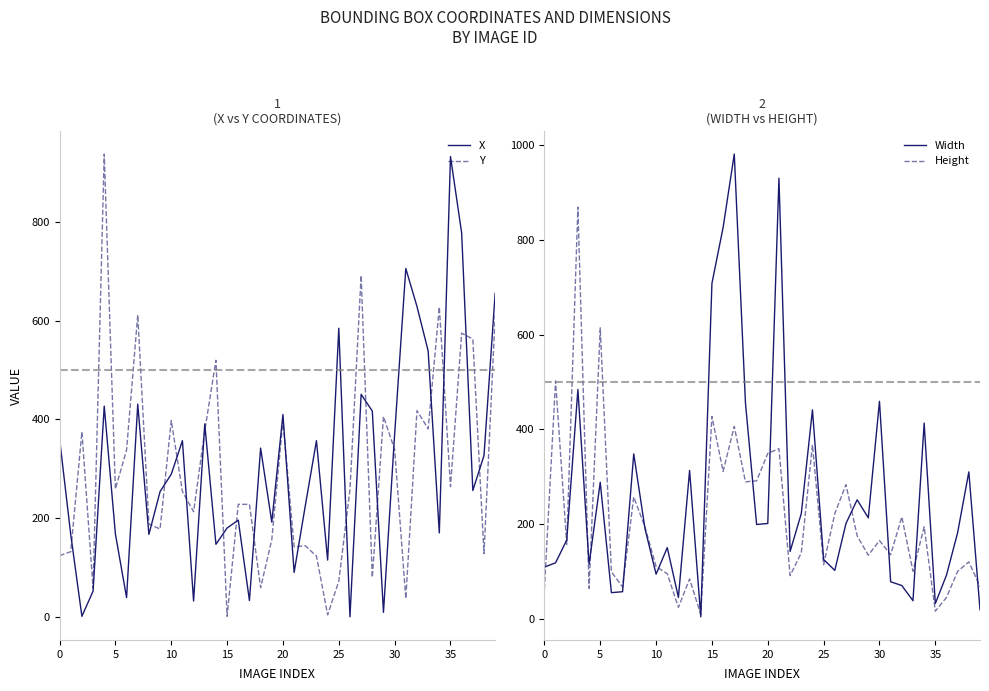

At which category does the chart reach its peak across all series?

17